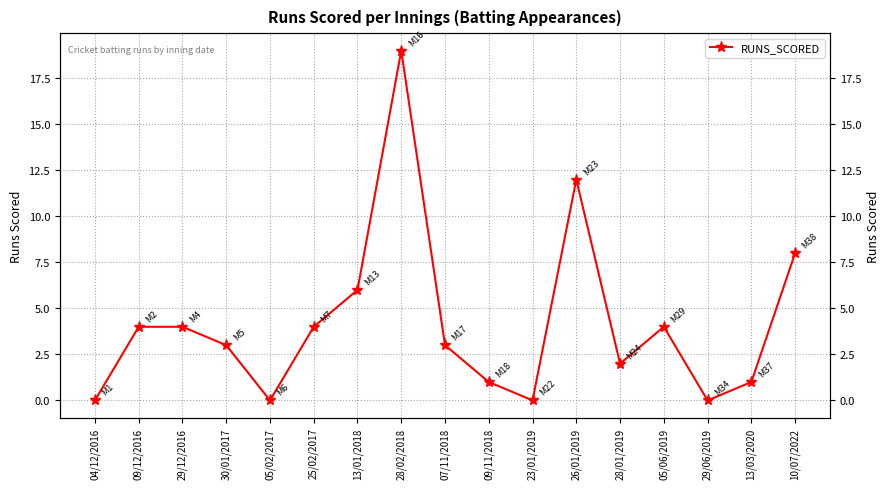

Which category has the highest value across all series?

28/02/2018